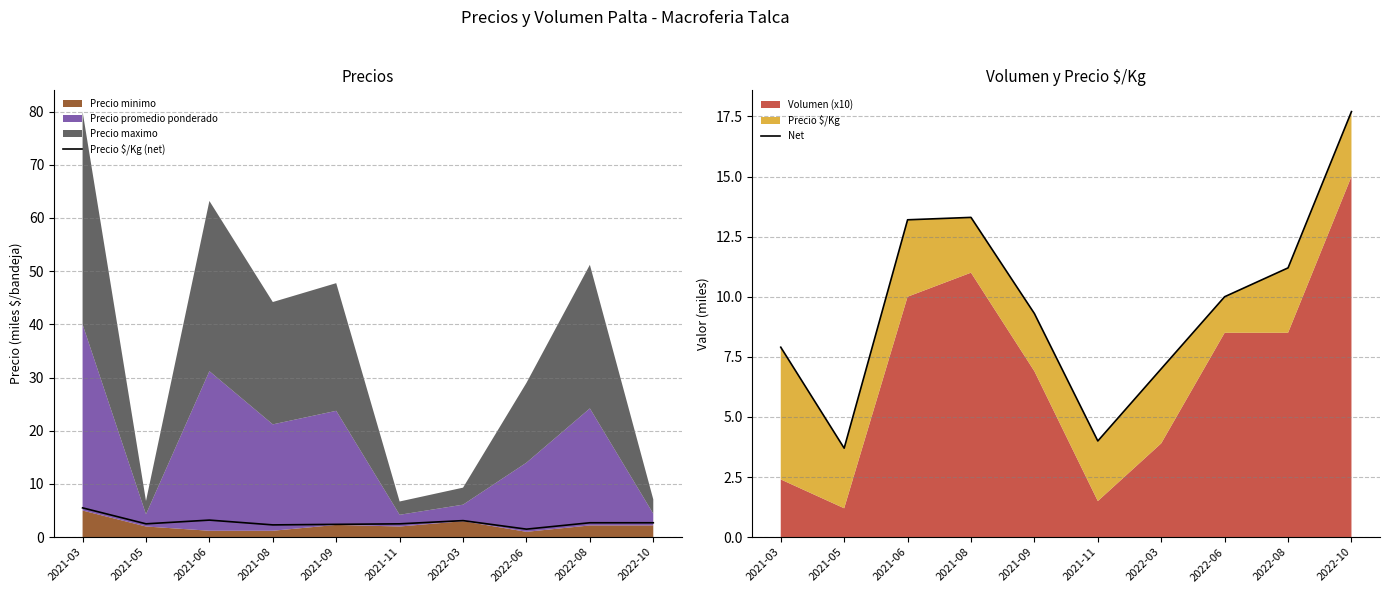

What is the approximate value of Net at 2022-10?

17.7